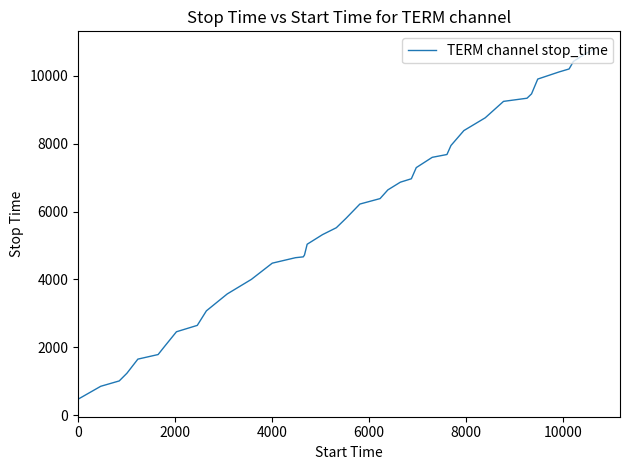

What is the minimum value shown in the chart?

467